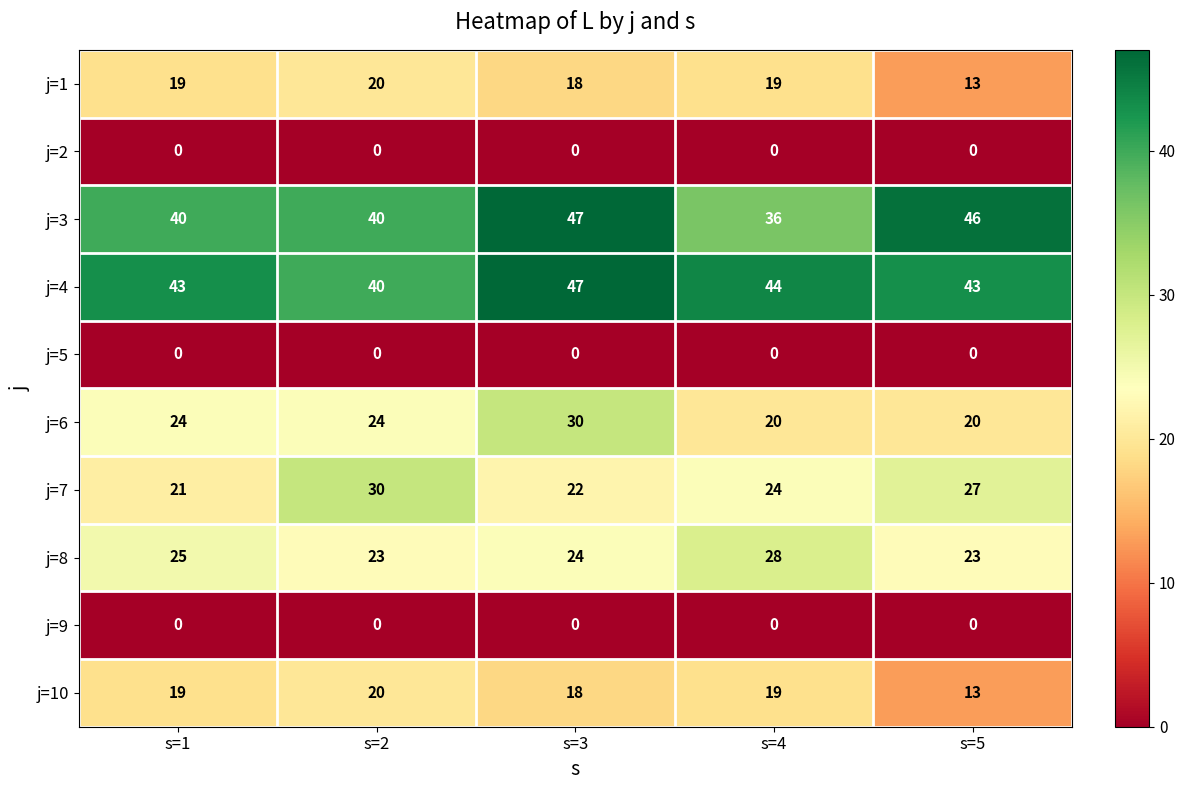

The value of j=4 at s=2 is 40. True or false?

True